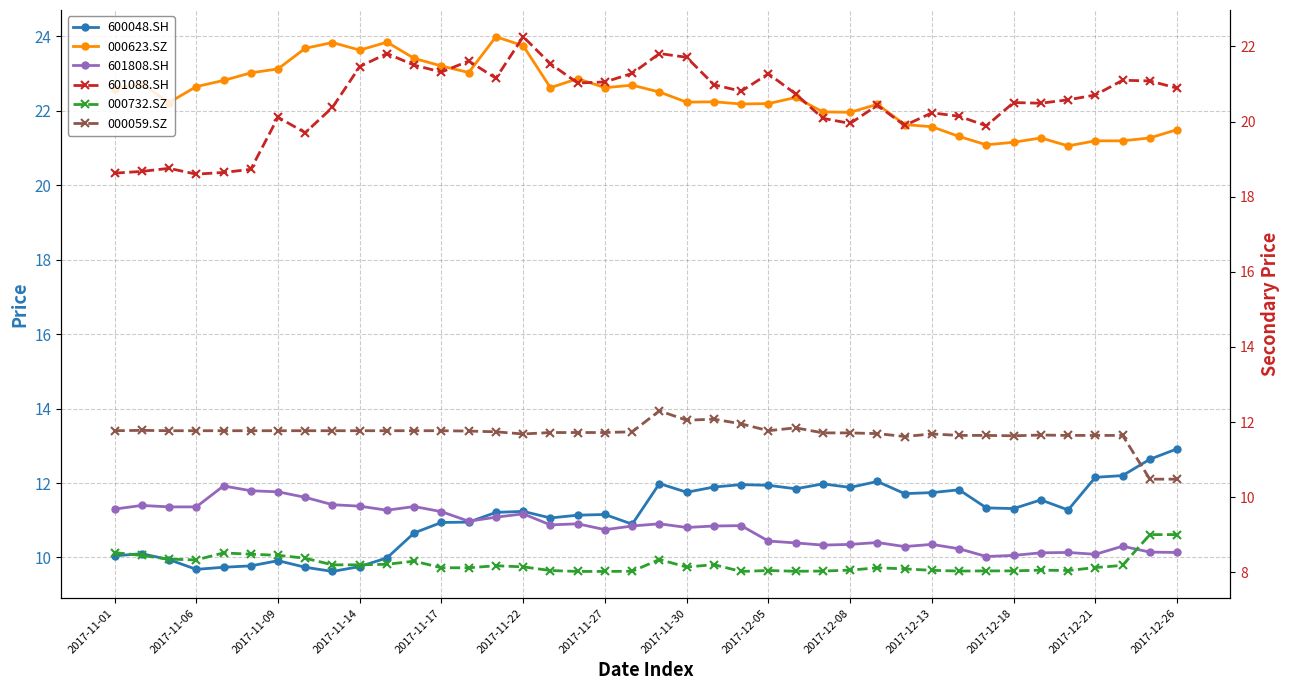

Reading right to left, list all the values displayed in this chart.

600048.SH: 12.9	12.6	12.2	12.2	11.3	11.5	11.3	11.3	11.8	11.7	11.7	12.0	11.9	12.0	11.8	11.9	12.0	11.9	11.8	12.0	10.9	11.2	11.1	11.1	11.2	11.2	11.0	10.9	10.7	10.0	9.8	9.6	9.7	9.9	9.8	9.7	9.7	9.9	10.1	10.0
000623.SZ: 21.5	21.3	21.2	21.2	21.1	21.3	21.2	21.1	21.3	21.6	21.6	22.2	22.0	22.0	22.4	22.2	22.2	22.2	22.2	22.5	22.7	22.6	22.9	22.6	23.7	24.0	23.0	23.2	23.4	23.8	23.6	23.8	23.7	23.1	23.0	22.8	22.6	22.2	22.7	22.6
601808.SH: 10.1	10.1	10.3	10.1	10.1	10.1	10.1	10.0	10.2	10.4	10.3	10.4	10.4	10.3	10.4	10.4	10.9	10.8	10.8	10.9	10.8	10.7	10.9	10.9	11.2	11.1	11.0	11.2	11.4	11.3	11.4	11.4	11.6	11.8	11.8	11.9	11.4	11.4	11.4	11.3
601088.SH: 20.9	21.1	21.1	20.7	20.6	20.5	20.5	19.9	20.1	20.2	19.9	20.4	19.9	20.1	20.7	21.3	20.8	21.0	21.7	21.8	21.3	21.1	21.0	21.5	22.3	21.2	21.6	21.3	21.5	21.8	21.5	20.4	19.7	20.1	18.7	18.6	18.6	18.8	18.7	18.6
000732.SZ: 9.0	9.0	8.2	8.1	8.0	8.1	8.0	8.0	8.0	8.1	8.1	8.1	8.1	8.0	8.0	8.0	8.0	8.2	8.1	8.3	8.0	8.0	8.0	8.0	8.1	8.2	8.1	8.1	8.3	8.2	8.2	8.2	8.4	8.5	8.5	8.5	8.3	8.4	8.4	8.5
000059.SZ: 10.5	10.5	11.6	11.6	11.6	11.7	11.6	11.6	11.6	11.7	11.6	11.7	11.7	11.7	11.8	11.8	12.0	12.1	12.0	12.3	11.7	11.7	11.7	11.7	11.7	11.7	11.8	11.8	11.8	11.8	11.8	11.8	11.8	11.8	11.8	11.8	11.8	11.8	11.8	11.8